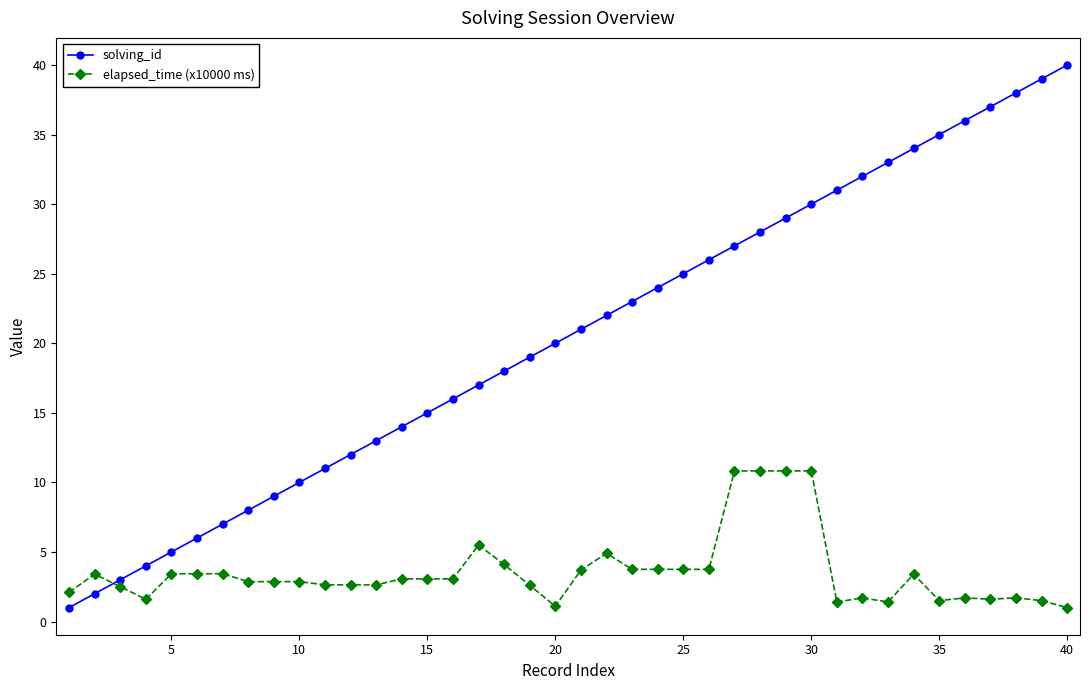

True or false: solving_id has more than 0 interior local peaks.

False